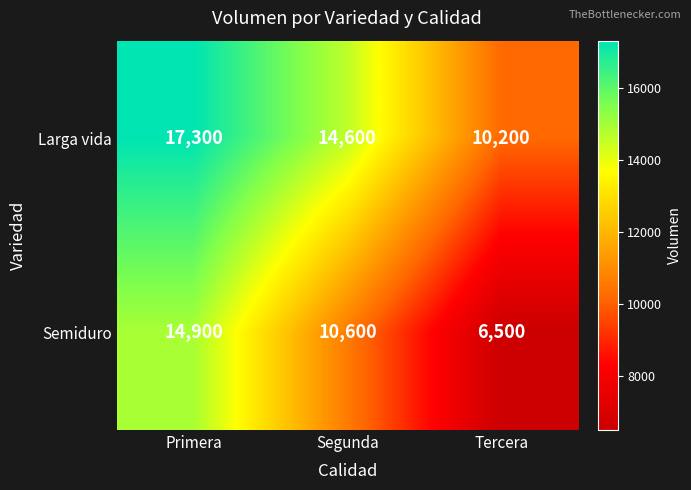

Which series changed the most between Segunda and Tercera?

Larga vida